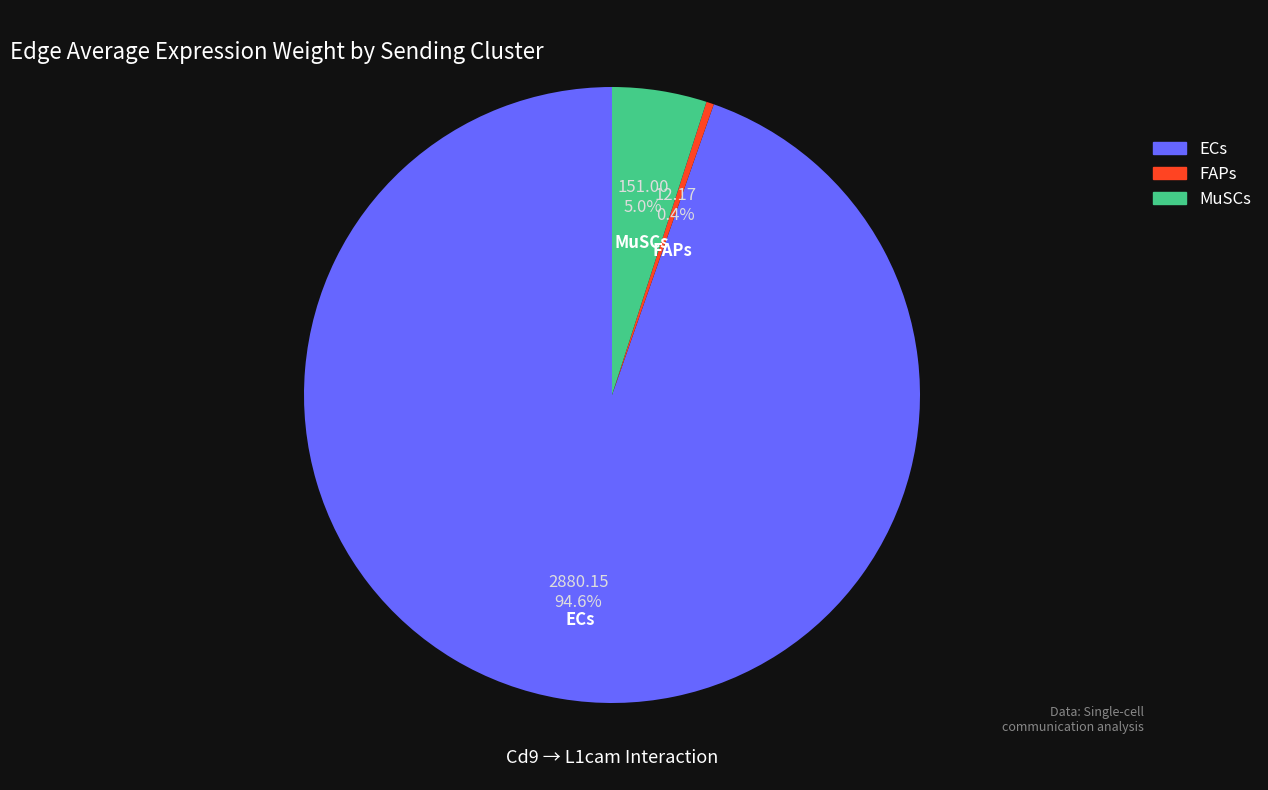

Rank the categories by value from lowest to highest.

FAPs, MuSCs, ECs